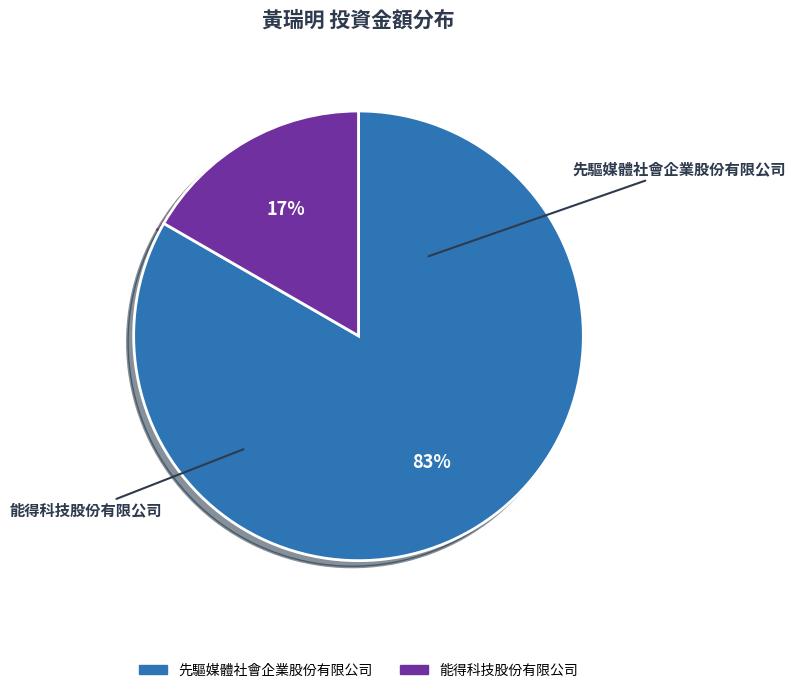

What is the smallest slice in the pie chart?

能得科技股份有限公司